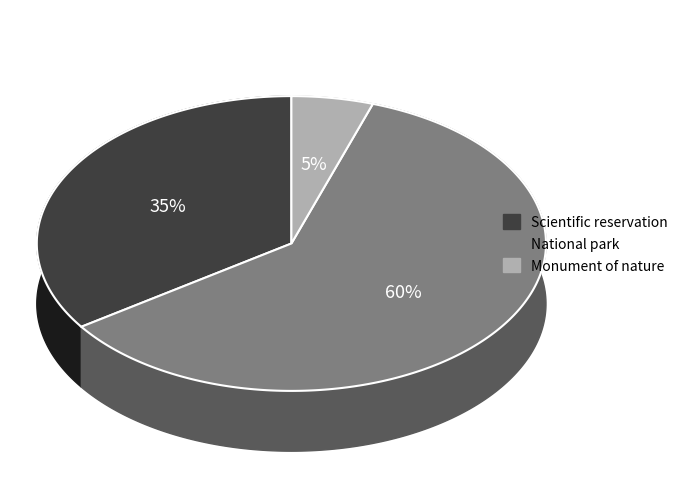

To the nearest percent, what portion does National park represent?

60%